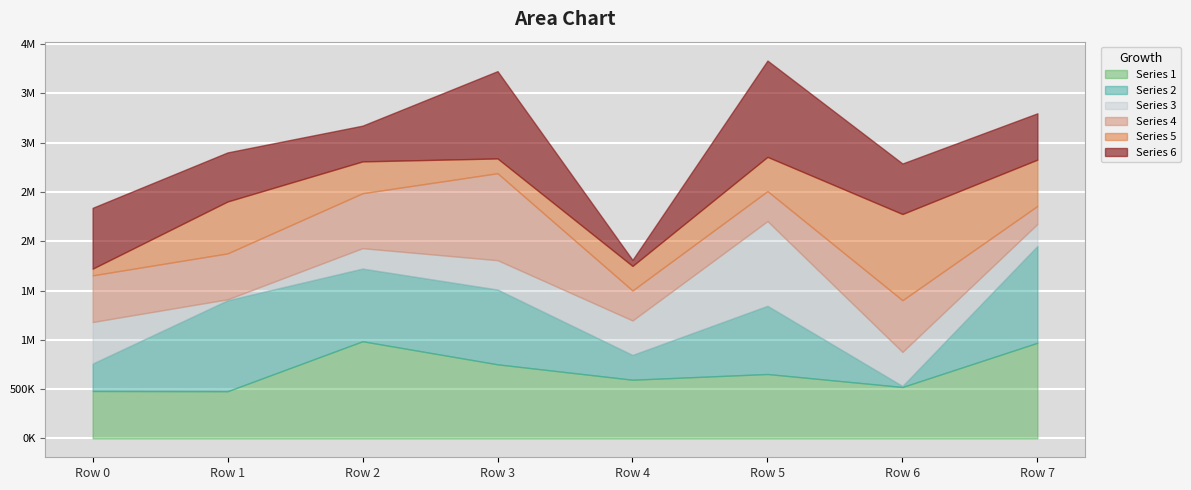

At which label does Series 6 first exceed 512556?

Row 0